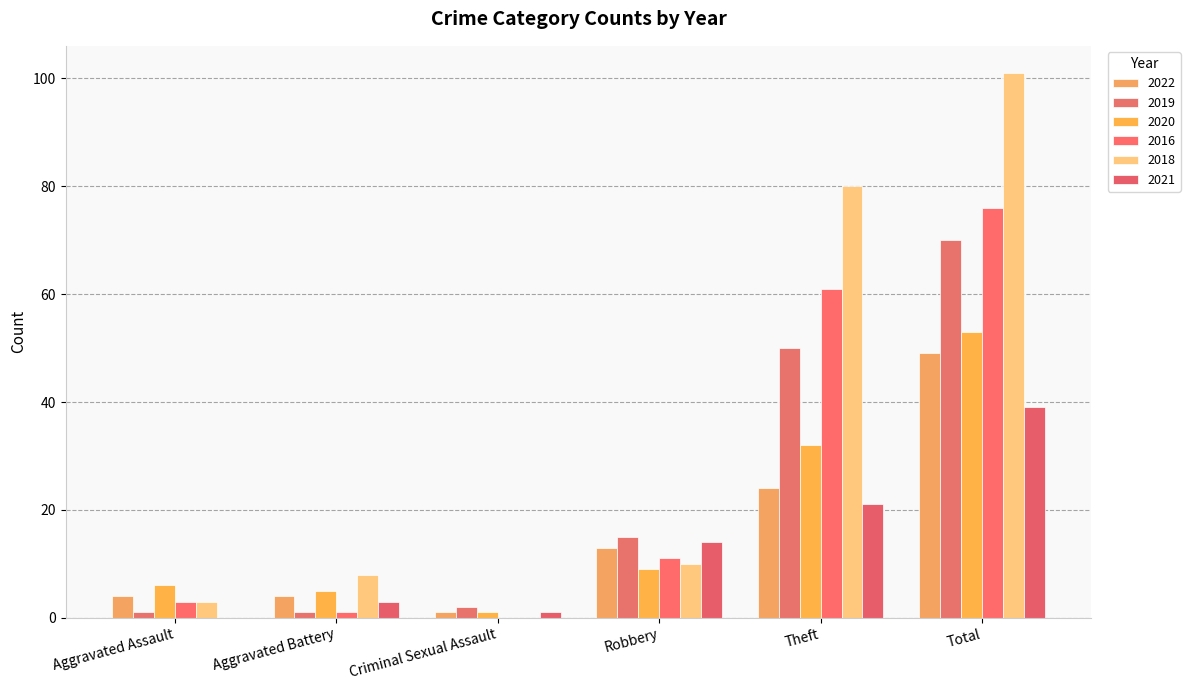

Reading left to right, list all the values displayed in this chart.

2022: 4	4	1	13	24	49
2019: 1	1	2	15	50	70
2020: 6	5	1	9	32	53
2016: 3	1	0	11	61	76
2018: 3	8	0	10	80	101
2021: 0	3	1	14	21	39